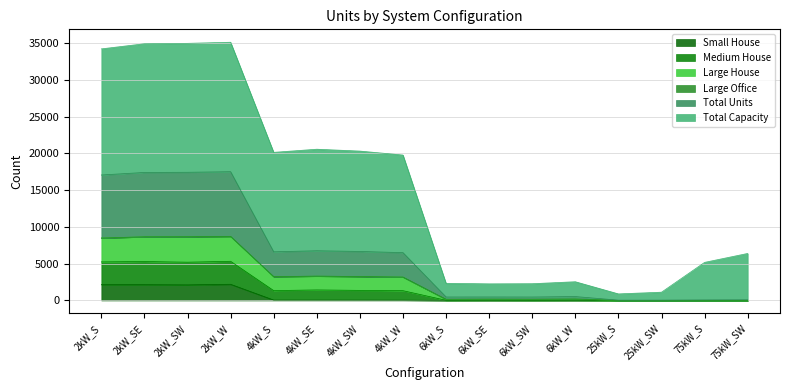

What is the spread (max minus min) of values at 2kW_SE?

32771